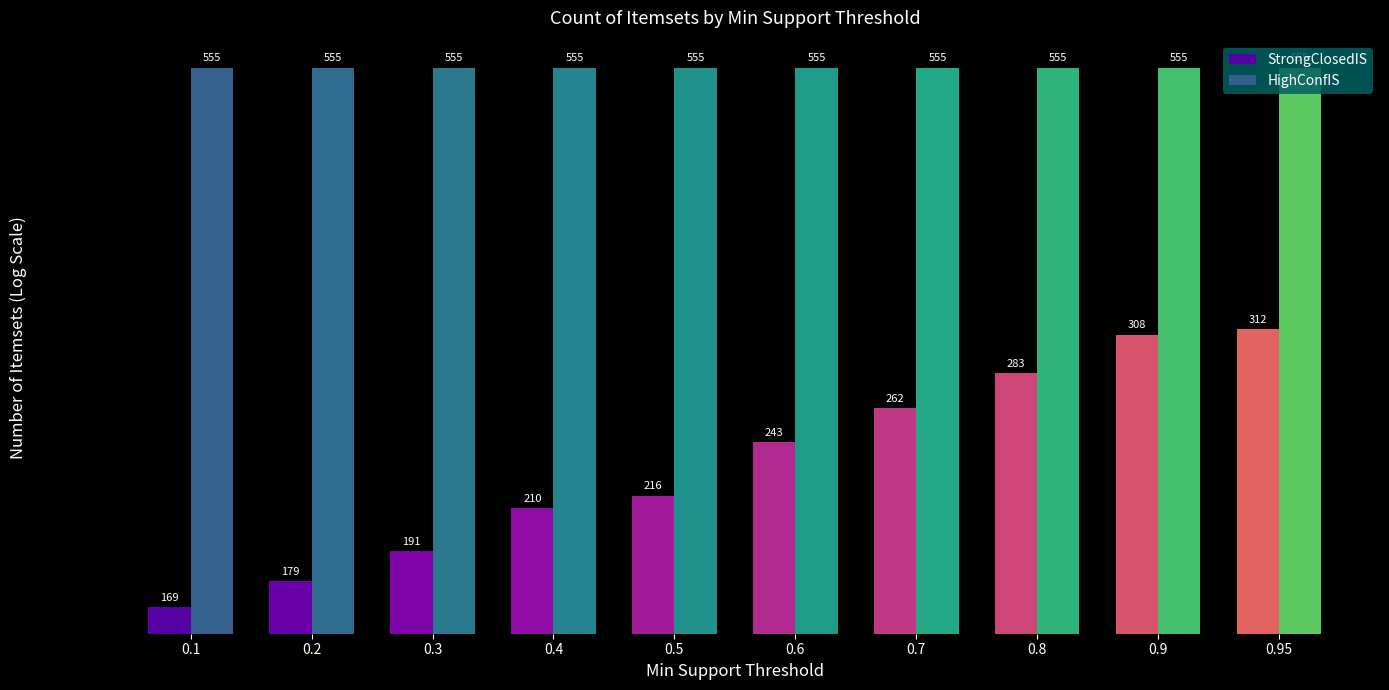

Reading left to right, transcribe all the data shown in this chart.

StrongClosedIS: 169	179	191	210	216	243	262	283	308	312
HighConfIS: 555	555	555	555	555	555	555	555	555	555